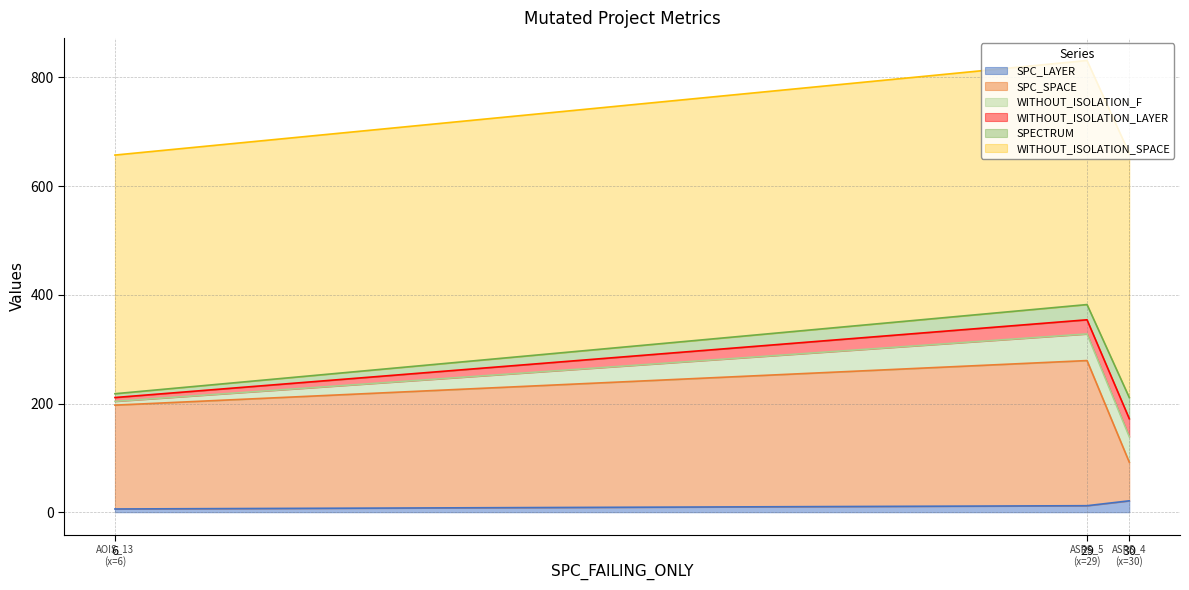

Is it true that WITHOUT_ISOLATION_LAYER equals 33 at Weight.ElevatorSystem.Elevator.ASRS_4?

True